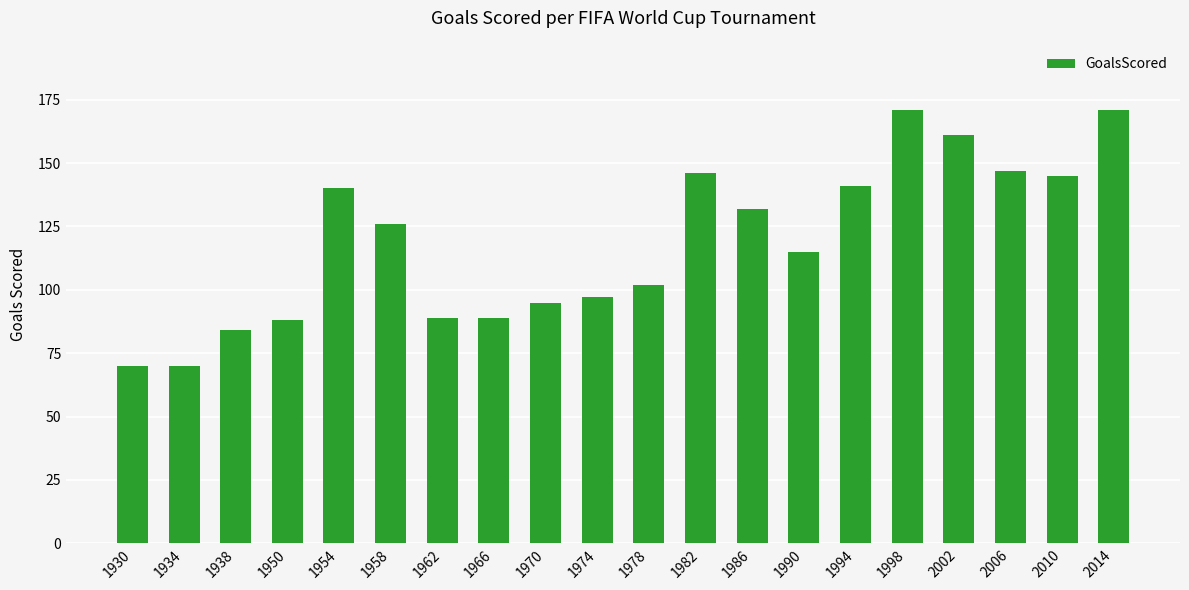

Are the bars grouped side by side (vs. stacked)?

No